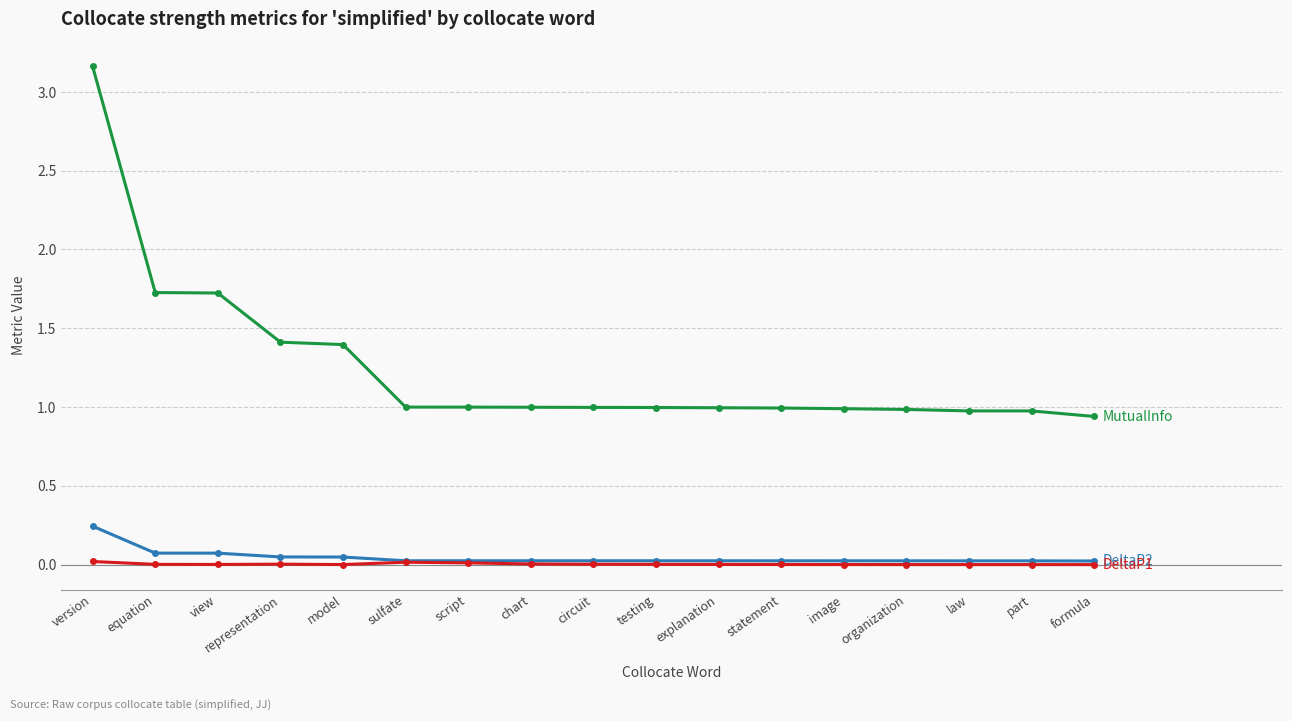

At which category does the chart reach its peak across all series?

version